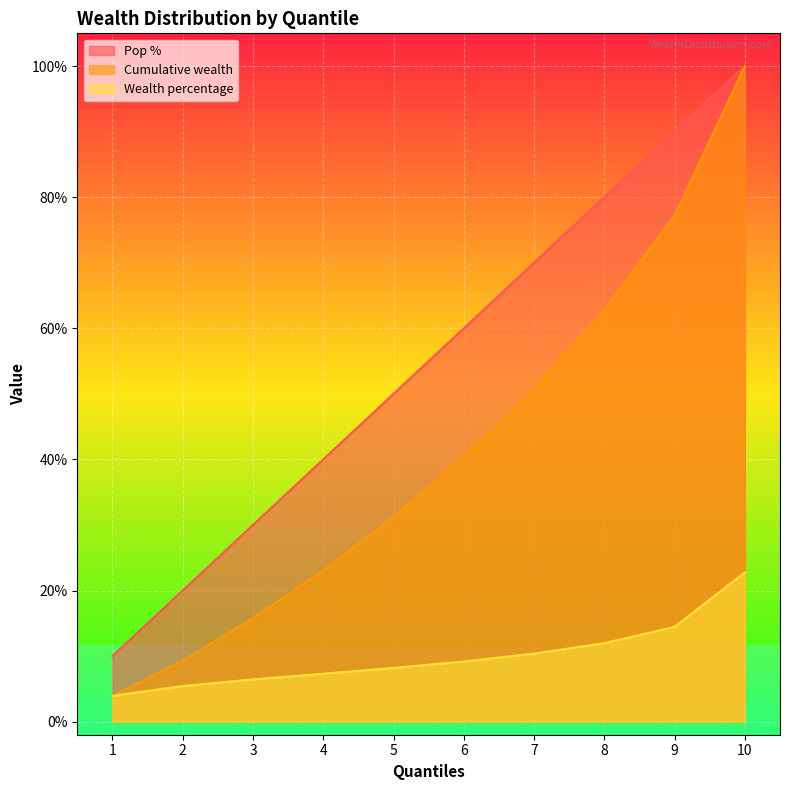

What are all the series names shown in the legend?

Pop %, Cumulative wealth, Wealth percentage